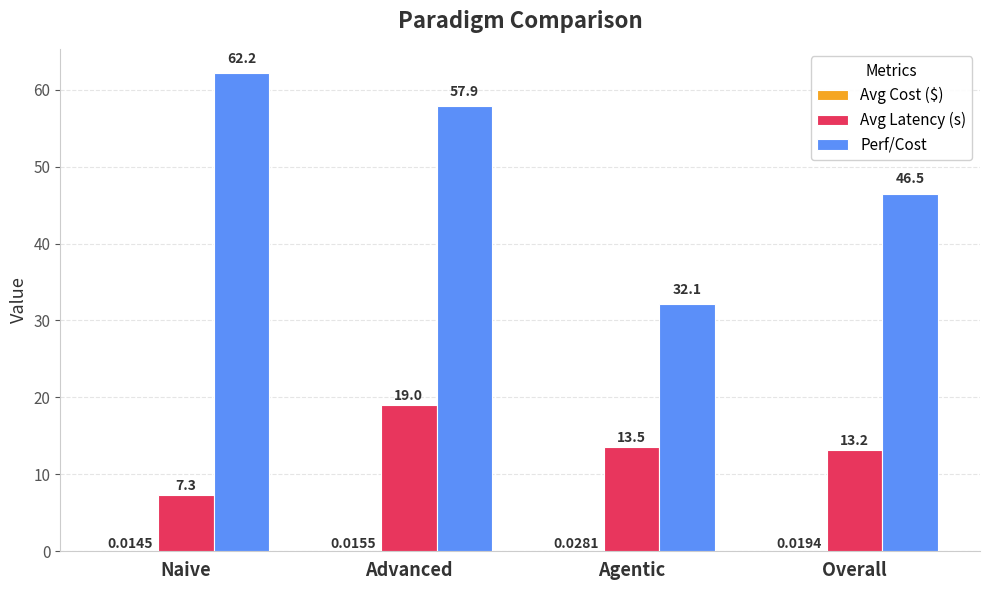

Which series changed the most between Naive and Overall?

Perf/Cost